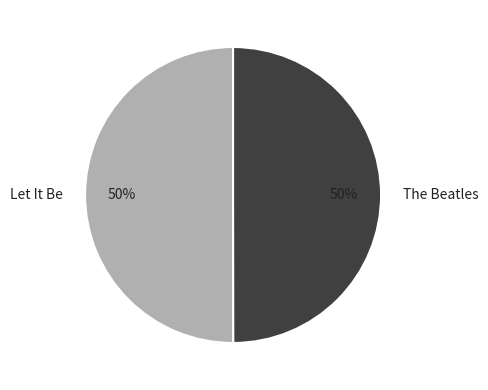

Is it true that Let It Be is 50% of the pie?

True